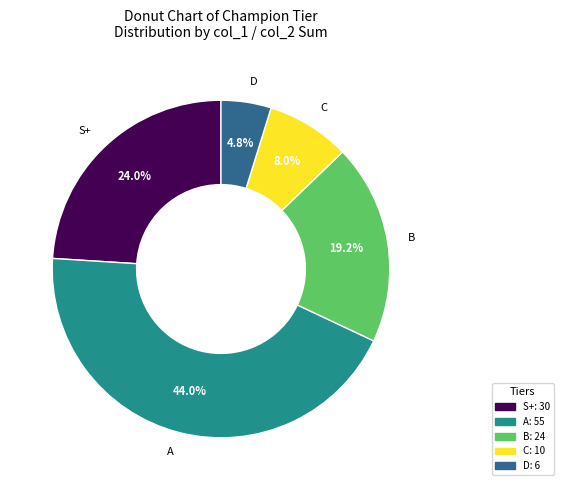

Which slice is the smallest?

D